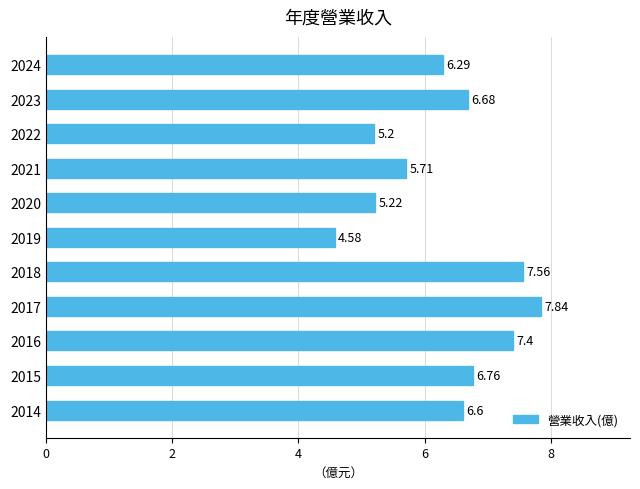

Which has a higher value, 2021 or 2014?

2014